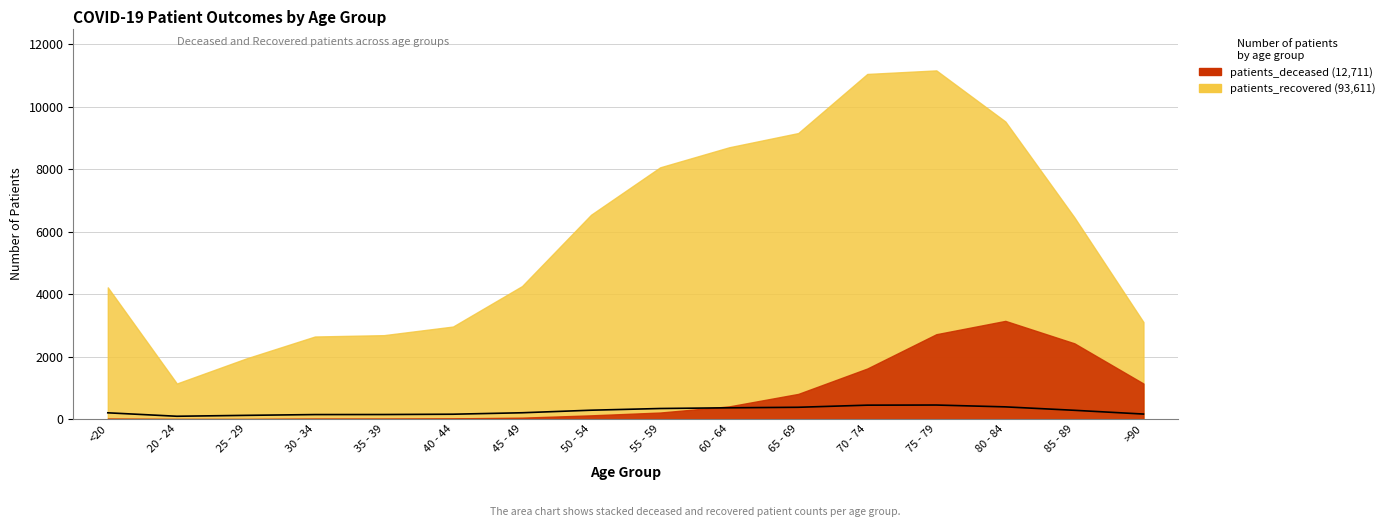

What is the minimum value shown in the chart?

90.8